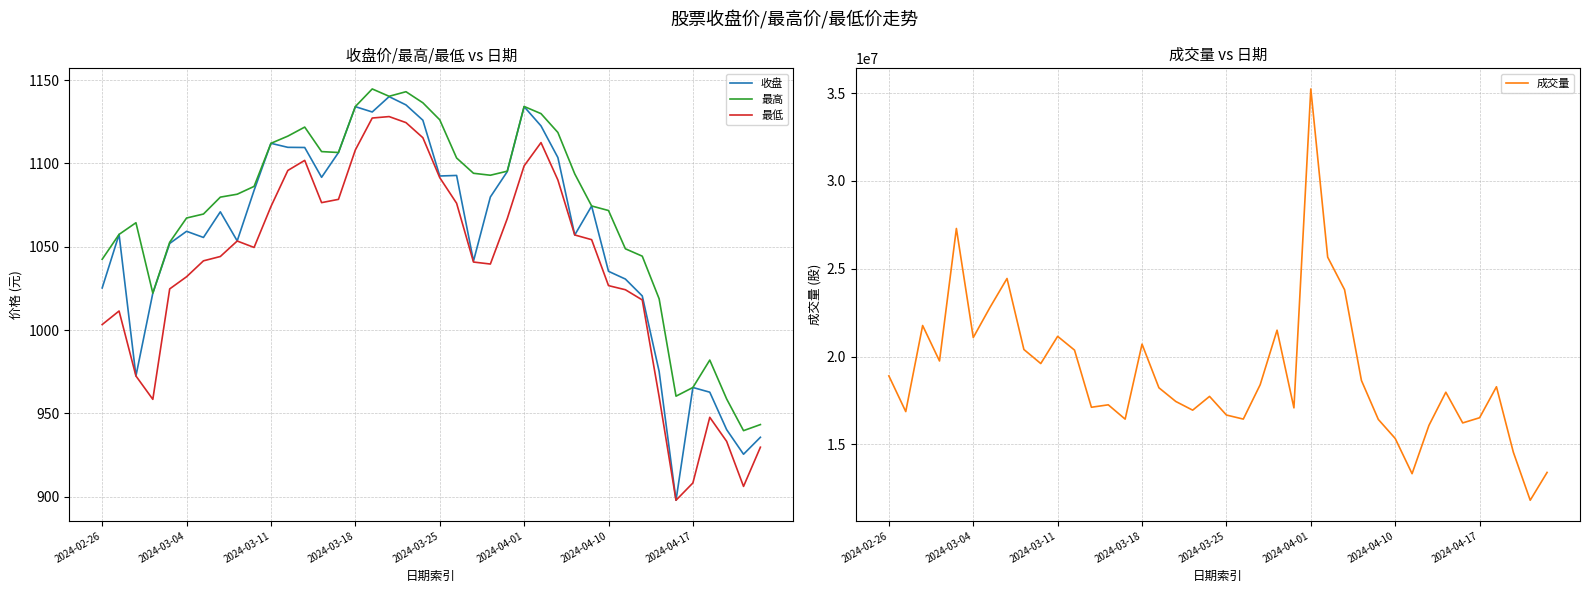

What is the approximate value of 最低 at 19?

1115.4